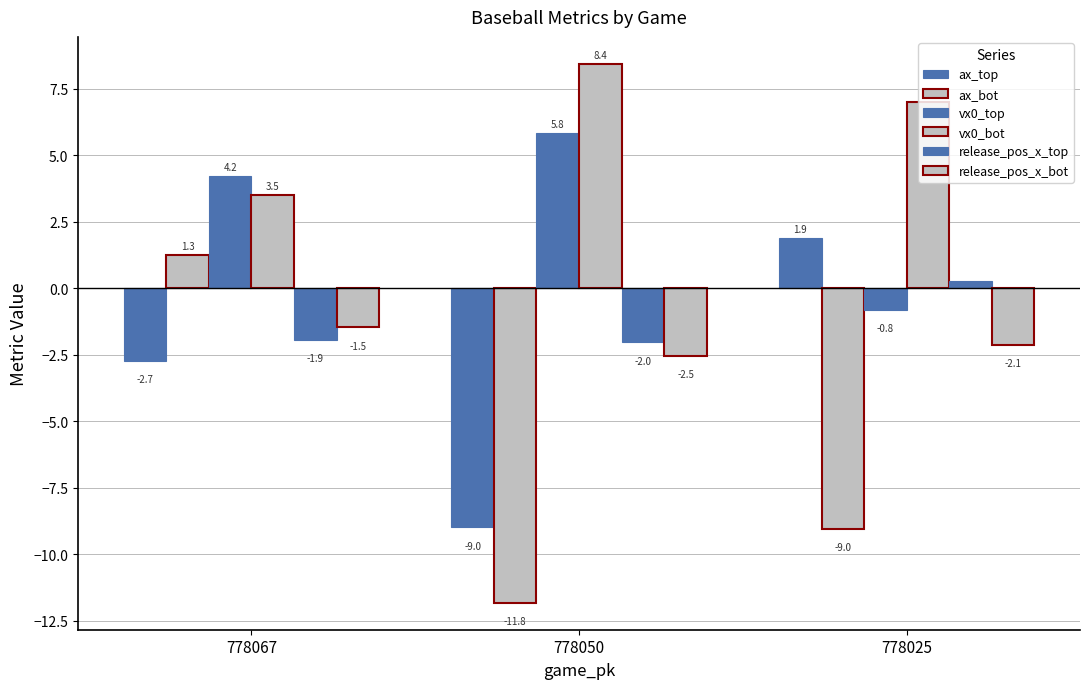

At which label does ax_bot first exceed -9?

778067